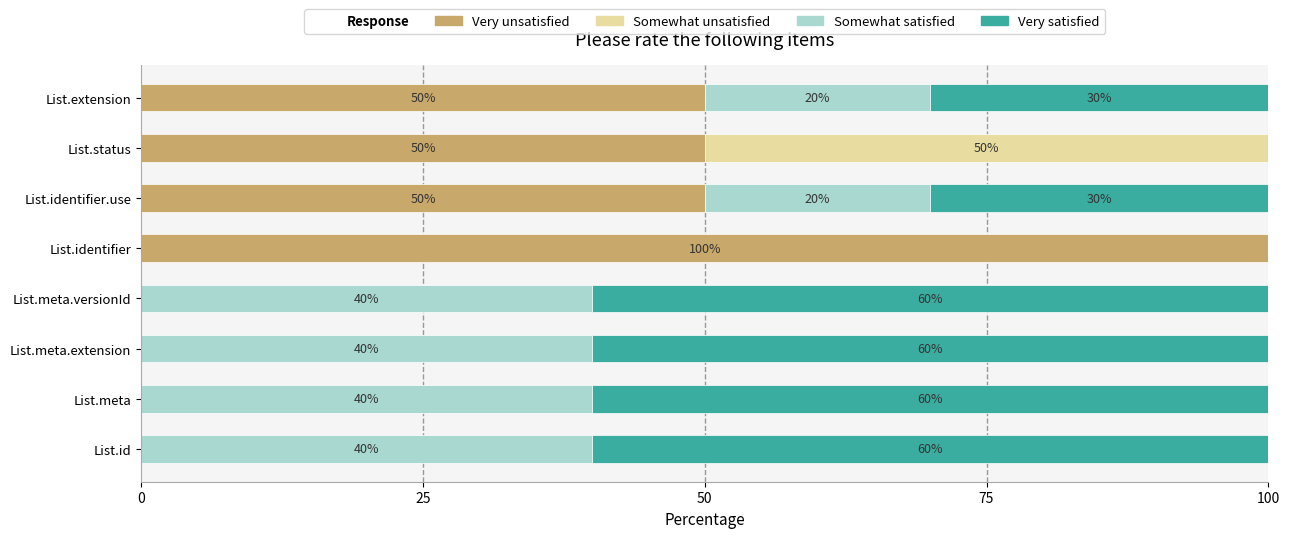

Is it true that Very unsatisfied equals 66 at List.status?

False